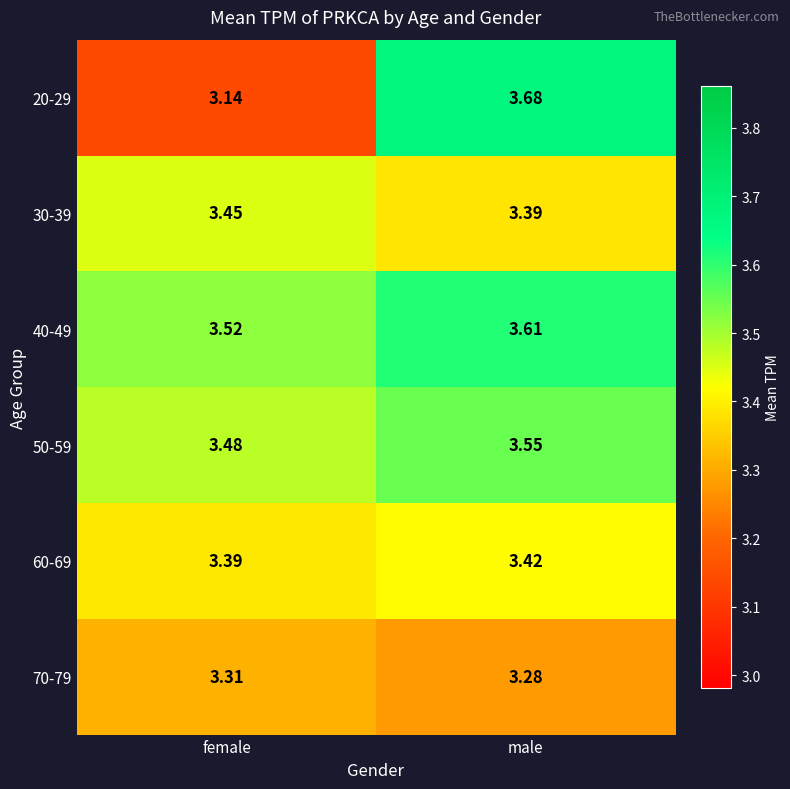

How many distinct data groups are displayed?

6